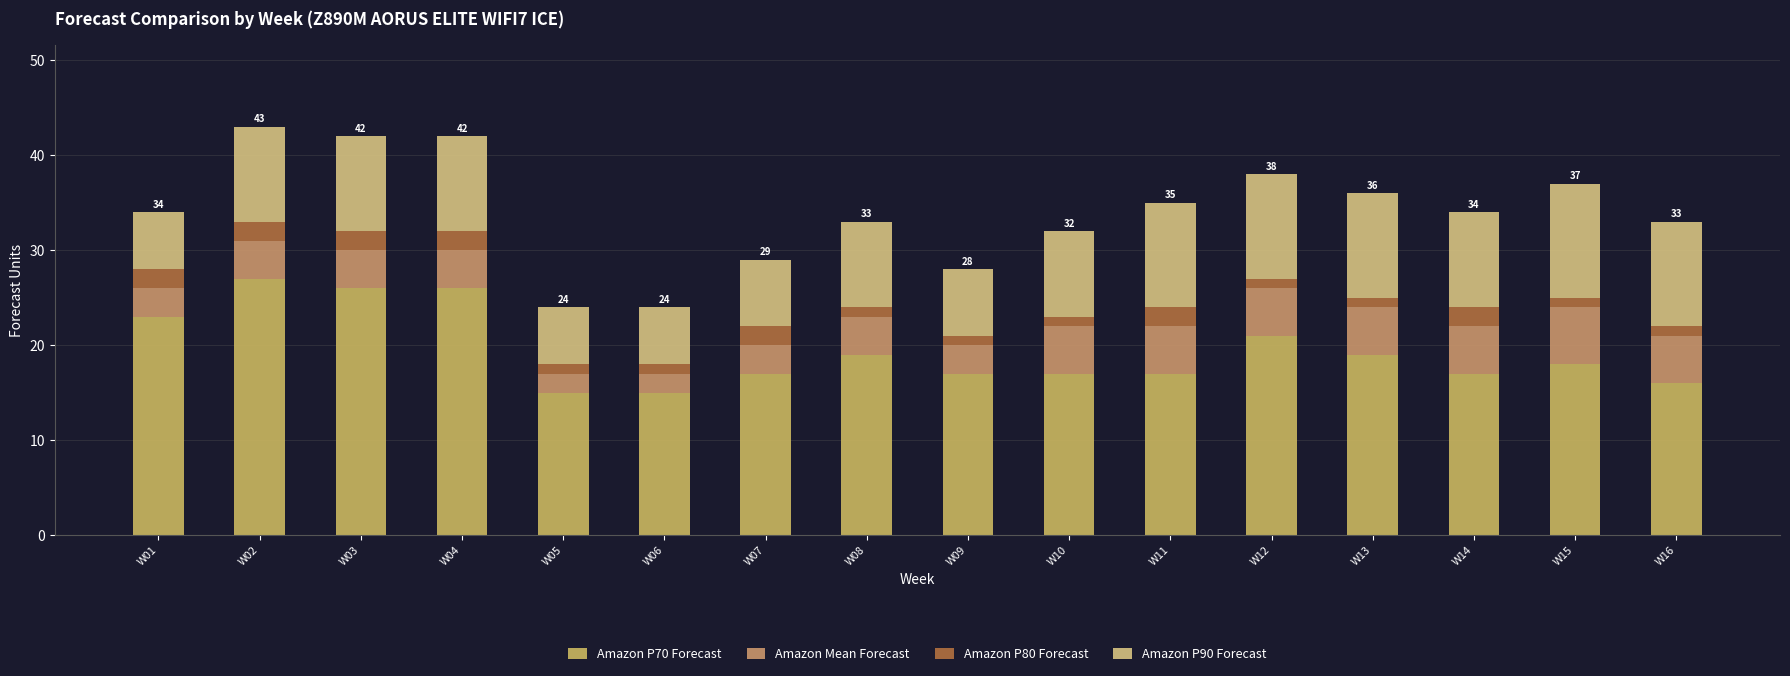

How many bars are there in total?

16